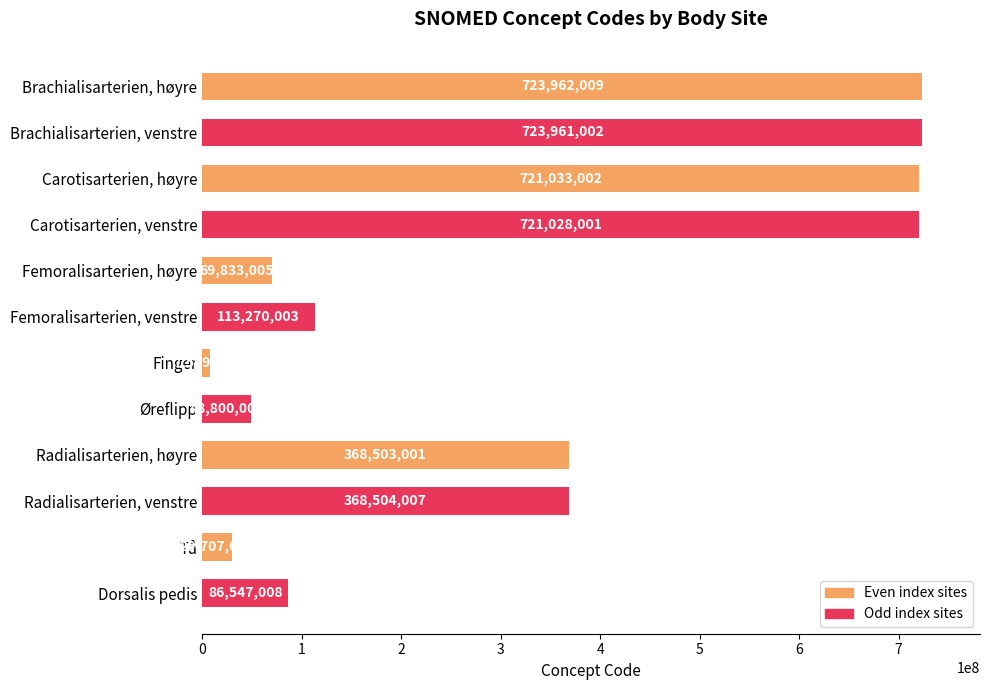

Reading top to bottom, what are all the values shown in this chart?

Brachialisarterien, høyre=723962009	Brachialisarterien, venstre=723961002	Carotisarterien, høyre=721033002	Carotisarterien, venstre=721028001	Femoralisarterien, høyre=69833005	Femoralisarterien, venstre=113270003	Finger=7569003	Øreflipp=48800003	Radialisarterien, høyre=368503001	Radialisarterien, venstre=368504007	Tå=29707007	Dorsalis pedis=86547008